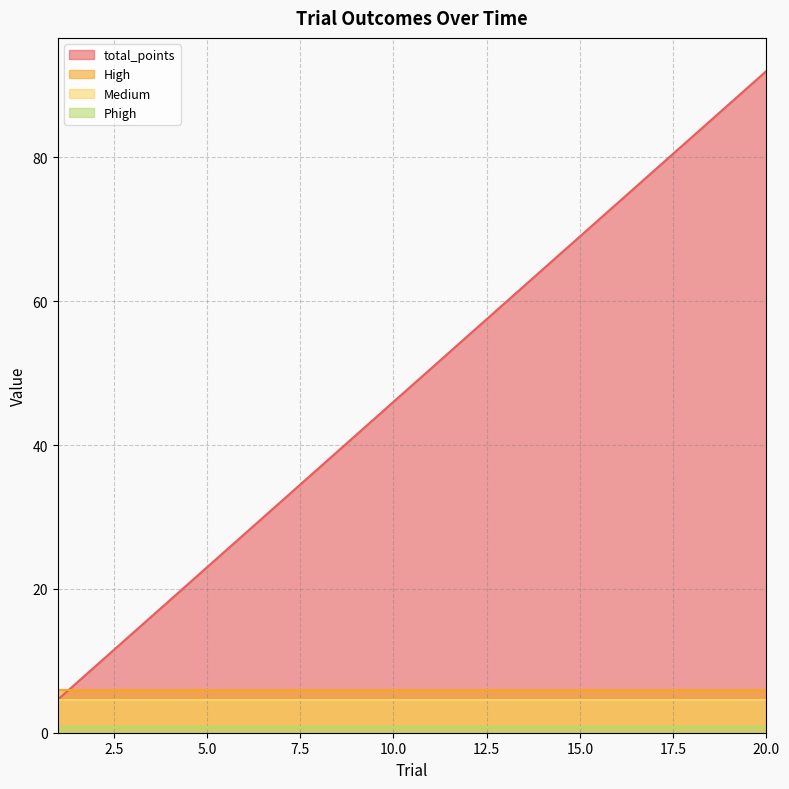

What is the highest value of the Medium series?

4.6